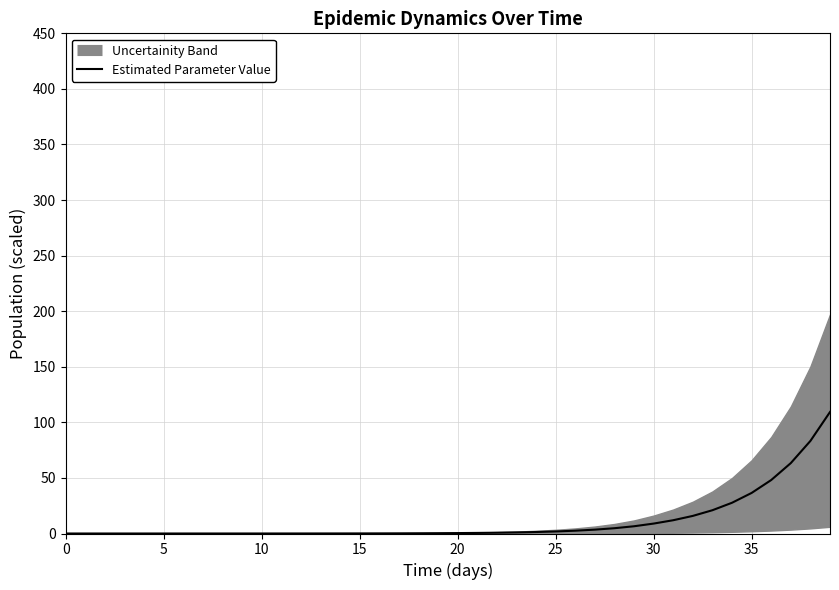

Is it true that the value at 28 is 6.6?

False